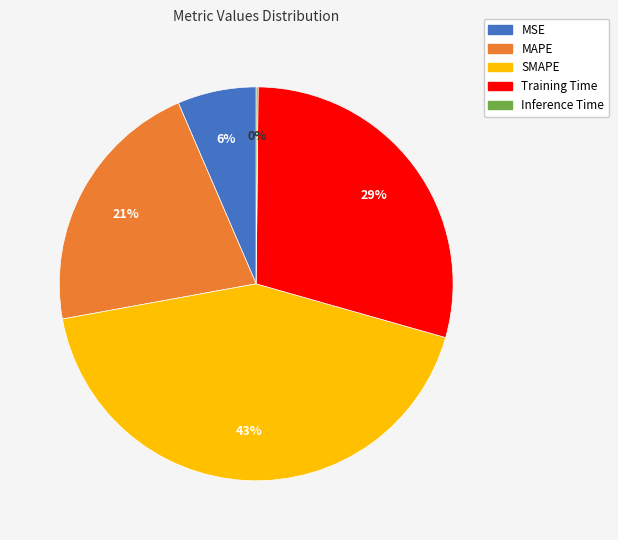

To the nearest percent, what is the average slice percentage?

20%